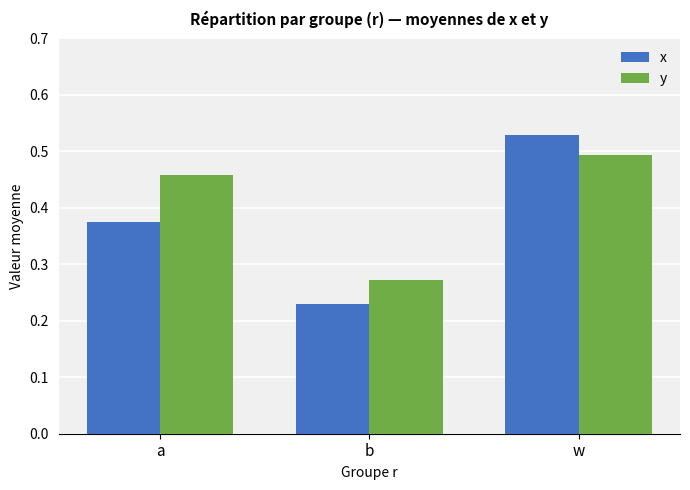

How many y values are between 0 and 1?

3